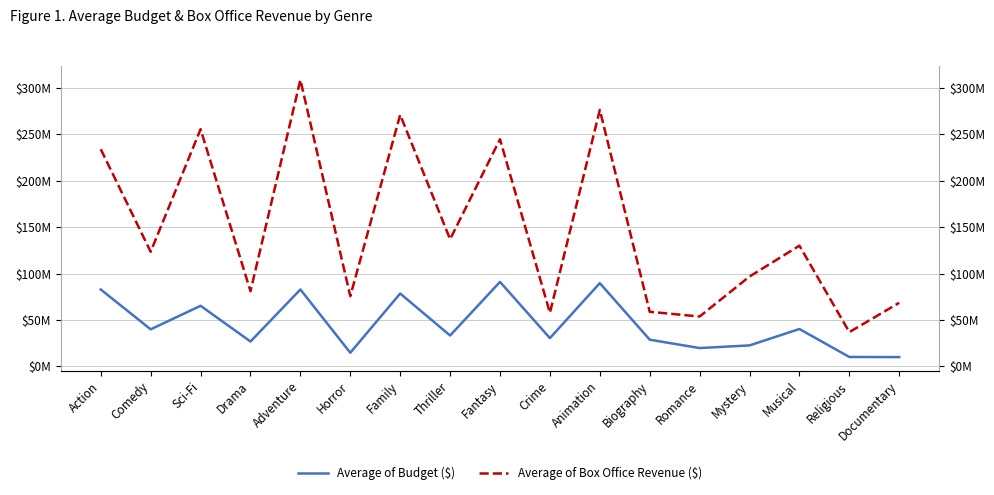

What are all the series names shown in the legend?

Average of Budget ($), Average of Box Office Revenue ($)